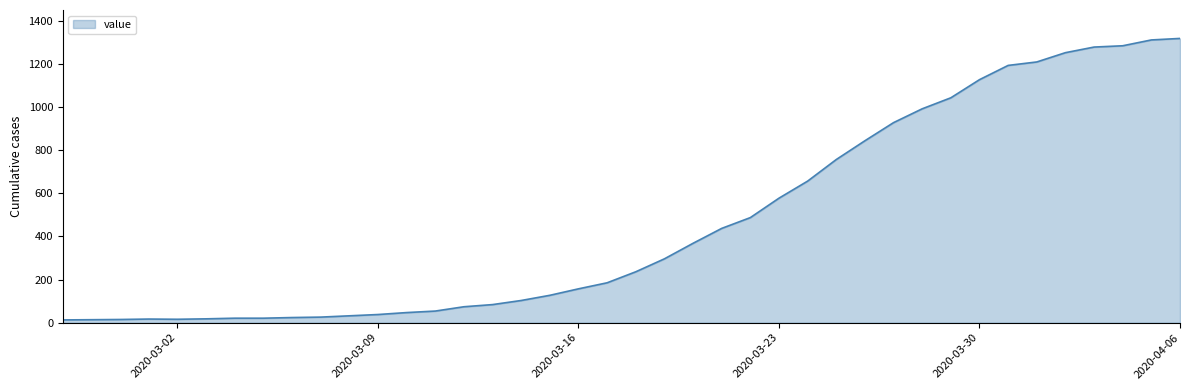

What is the average value?

467